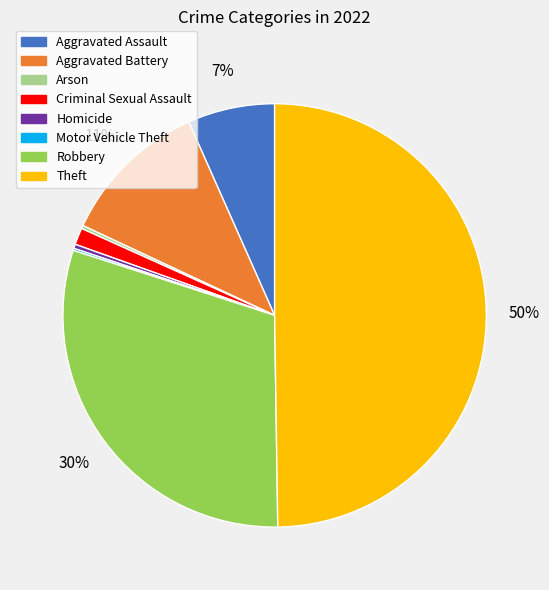

To the nearest percent, what is the average slice percentage?

12%